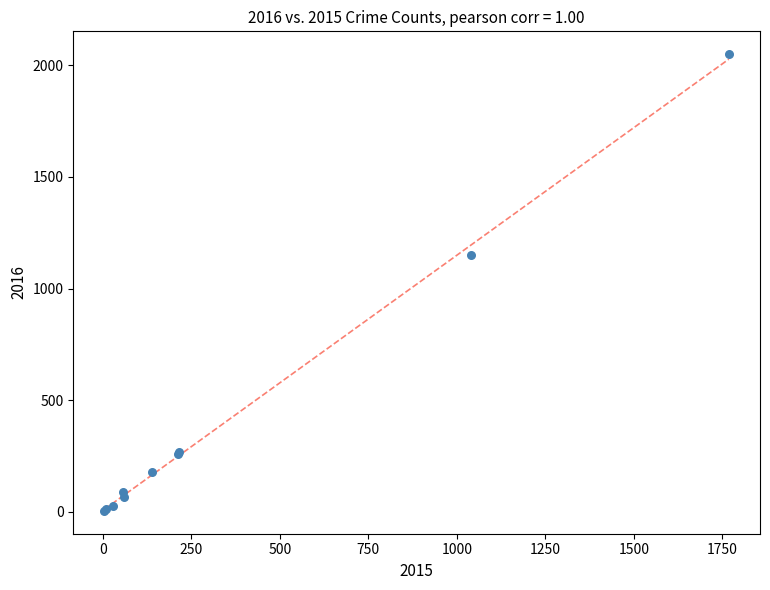

What Y value in the scatter plot is closest to 1027?

1151